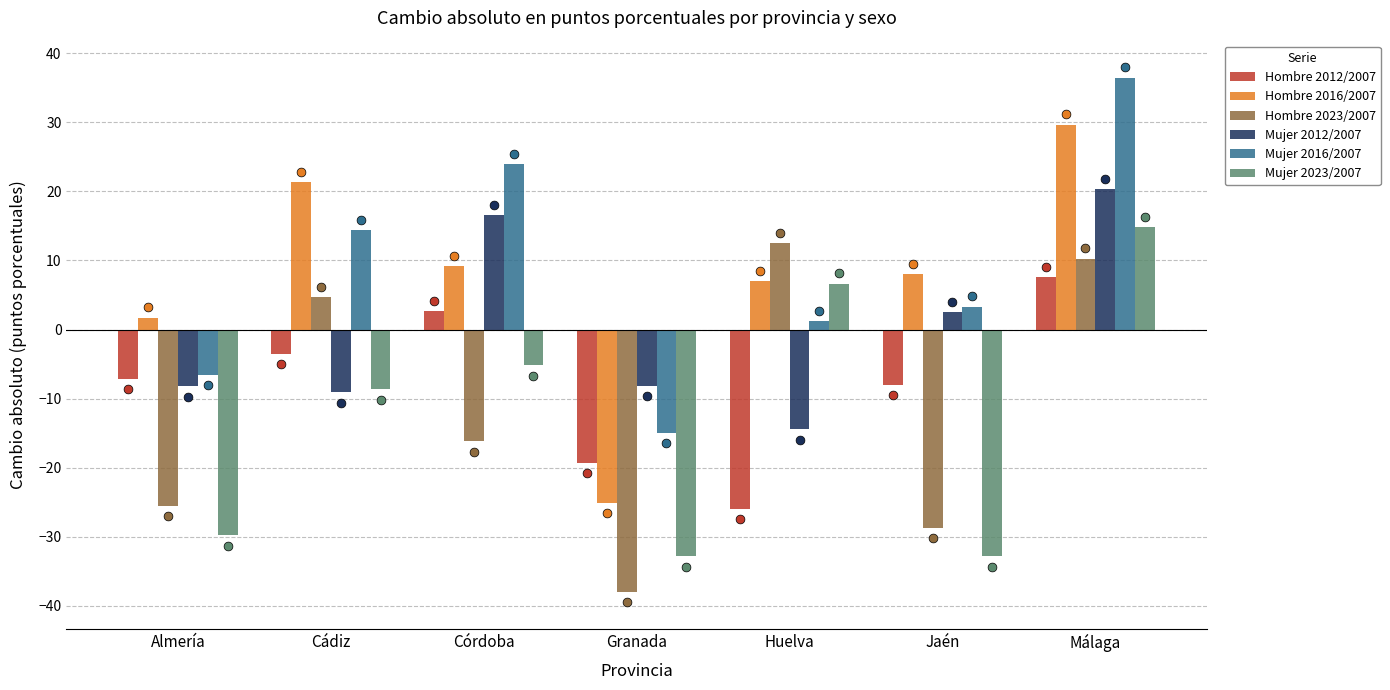

Which series has the largest total across all categories?

Mujer 2016/2007